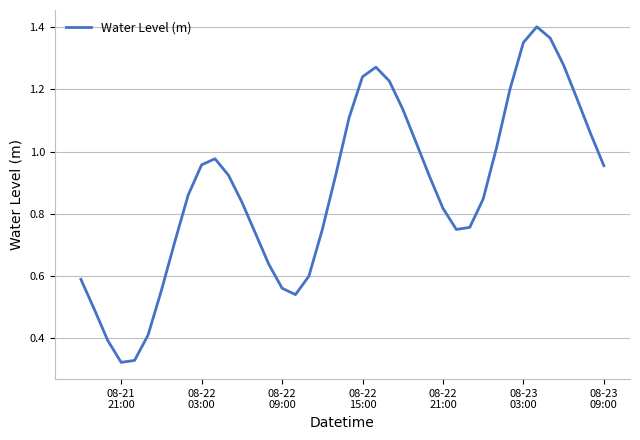

Does the chart display data point markers on the line(s)?

No